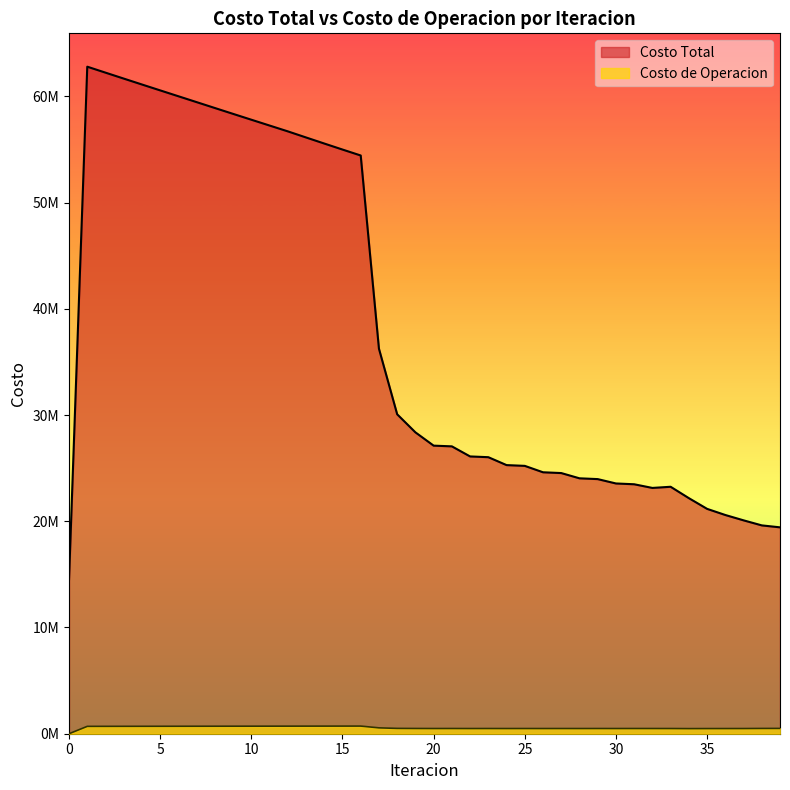

At which category is the sum across all series the highest?

1